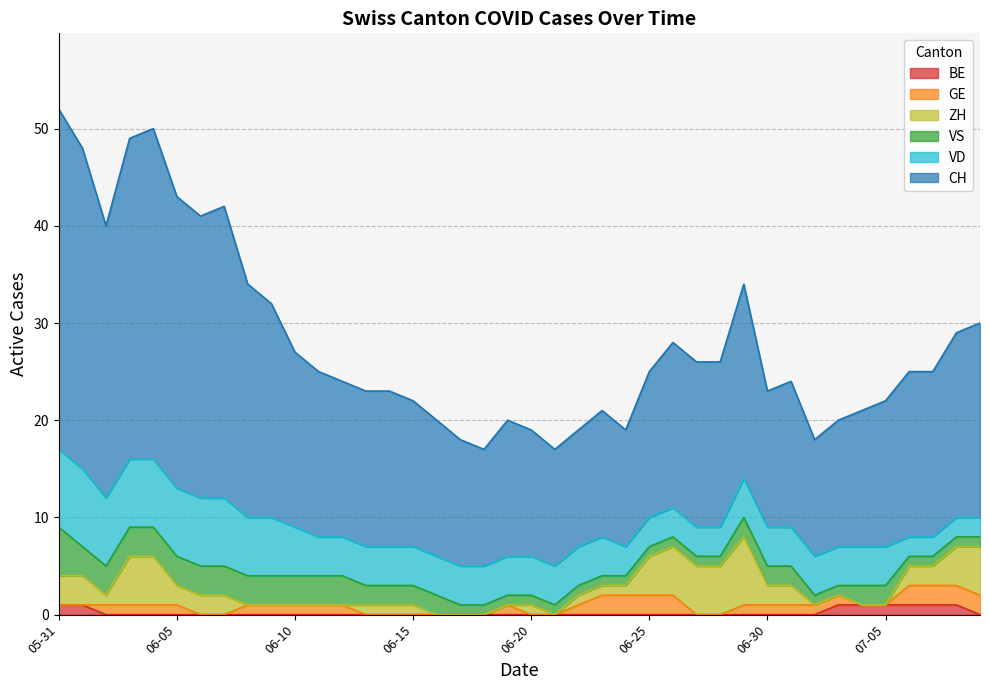

Reading left to right, extract all data points from this chart.

CH: 2020-05-31=35	2020-06-01=33	2020-06-02=28	2020-06-03=33	2020-06-04=34	2020-06-05=30	2020-06-06=29	2020-06-07=30	2020-06-08=24	2020-06-09=22	2020-06-10=18	2020-06-11=17	2020-06-12=16	2020-06-13=16	2020-06-14=16	2020-06-15=15	2020-06-16=14	2020-06-17=13	2020-06-18=12	2020-06-19=14	2020-06-20=13	2020-06-21=12	2020-06-22=12	2020-06-23=13	2020-06-24=12	2020-06-25=15	2020-06-26=17	2020-06-27=17	2020-06-28=17	2020-06-29=20	2020-06-30=14	2020-07-01=15	2020-07-02=12	2020-07-03=13	2020-07-04=14	2020-07-05=15	2020-07-06=17	2020-07-07=17	2020-07-08=19	2020-07-09=20
ZH: 2020-05-31=3	2020-06-01=3	2020-06-02=1	2020-06-03=5	2020-06-04=5	2020-06-05=2	2020-06-06=2	2020-06-07=2	2020-06-08=0	2020-06-09=0	2020-06-10=0	2020-06-11=0	2020-06-12=0	2020-06-13=1	2020-06-14=1	2020-06-15=1	2020-06-16=0	2020-06-17=0	2020-06-18=0	2020-06-19=0	2020-06-20=1	2020-06-21=0	2020-06-22=1	2020-06-23=1	2020-06-24=1	2020-06-25=4	2020-06-26=5	2020-06-27=5	2020-06-28=5	2020-06-29=7	2020-06-30=2	2020-07-01=2	2020-07-02=0	2020-07-03=0	2020-07-04=0	2020-07-05=0	2020-07-06=2	2020-07-07=2	2020-07-08=4	2020-07-09=5
VD: 2020-05-31=8	2020-06-01=8	2020-06-02=7	2020-06-03=7	2020-06-04=7	2020-06-05=7	2020-06-06=7	2020-06-07=7	2020-06-08=6	2020-06-09=6	2020-06-10=5	2020-06-11=4	2020-06-12=4	2020-06-13=4	2020-06-14=4	2020-06-15=4	2020-06-16=4	2020-06-17=4	2020-06-18=4	2020-06-19=4	2020-06-20=4	2020-06-21=4	2020-06-22=4	2020-06-23=4	2020-06-24=3	2020-06-25=3	2020-06-26=3	2020-06-27=3	2020-06-28=3	2020-06-29=4	2020-06-30=4	2020-07-01=4	2020-07-02=4	2020-07-03=4	2020-07-04=4	2020-07-05=4	2020-07-06=2	2020-07-07=2	2020-07-08=2	2020-07-09=2
GE: 2020-05-31=0	2020-06-01=0	2020-06-02=1	2020-06-03=1	2020-06-04=1	2020-06-05=1	2020-06-06=0	2020-06-07=0	2020-06-08=1	2020-06-09=1	2020-06-10=1	2020-06-11=1	2020-06-12=1	2020-06-13=0	2020-06-14=0	2020-06-15=0	2020-06-16=0	2020-06-17=0	2020-06-18=0	2020-06-19=1	2020-06-20=0	2020-06-21=0	2020-06-22=1	2020-06-23=2	2020-06-24=2	2020-06-25=2	2020-06-26=2	2020-06-27=0	2020-06-28=0	2020-06-29=1	2020-06-30=1	2020-07-01=1	2020-07-02=1	2020-07-03=1	2020-07-04=0	2020-07-05=0	2020-07-06=2	2020-07-07=2	2020-07-08=2	2020-07-09=2
BE: 2020-05-31=1	2020-06-01=1	2020-06-02=0	2020-06-03=0	2020-06-04=0	2020-06-05=0	2020-06-06=0	2020-06-07=0	2020-06-08=0	2020-06-09=0	2020-06-10=0	2020-06-11=0	2020-06-12=0	2020-06-13=0	2020-06-14=0	2020-06-15=0	2020-06-16=0	2020-06-17=0	2020-06-18=0	2020-06-19=0	2020-06-20=0	2020-06-21=0	2020-06-22=0	2020-06-23=0	2020-06-24=0	2020-06-25=0	2020-06-26=0	2020-06-27=0	2020-06-28=0	2020-06-29=0	2020-06-30=0	2020-07-01=0	2020-07-02=0	2020-07-03=1	2020-07-04=1	2020-07-05=1	2020-07-06=1	2020-07-07=1	2020-07-08=1	2020-07-09=0
VS: 2020-05-31=5	2020-06-01=3	2020-06-02=3	2020-06-03=3	2020-06-04=3	2020-06-05=3	2020-06-06=3	2020-06-07=3	2020-06-08=3	2020-06-09=3	2020-06-10=3	2020-06-11=3	2020-06-12=3	2020-06-13=2	2020-06-14=2	2020-06-15=2	2020-06-16=2	2020-06-17=1	2020-06-18=1	2020-06-19=1	2020-06-20=1	2020-06-21=1	2020-06-22=1	2020-06-23=1	2020-06-24=1	2020-06-25=1	2020-06-26=1	2020-06-27=1	2020-06-28=1	2020-06-29=2	2020-06-30=2	2020-07-01=2	2020-07-02=1	2020-07-03=1	2020-07-04=2	2020-07-05=2	2020-07-06=1	2020-07-07=1	2020-07-08=1	2020-07-09=1